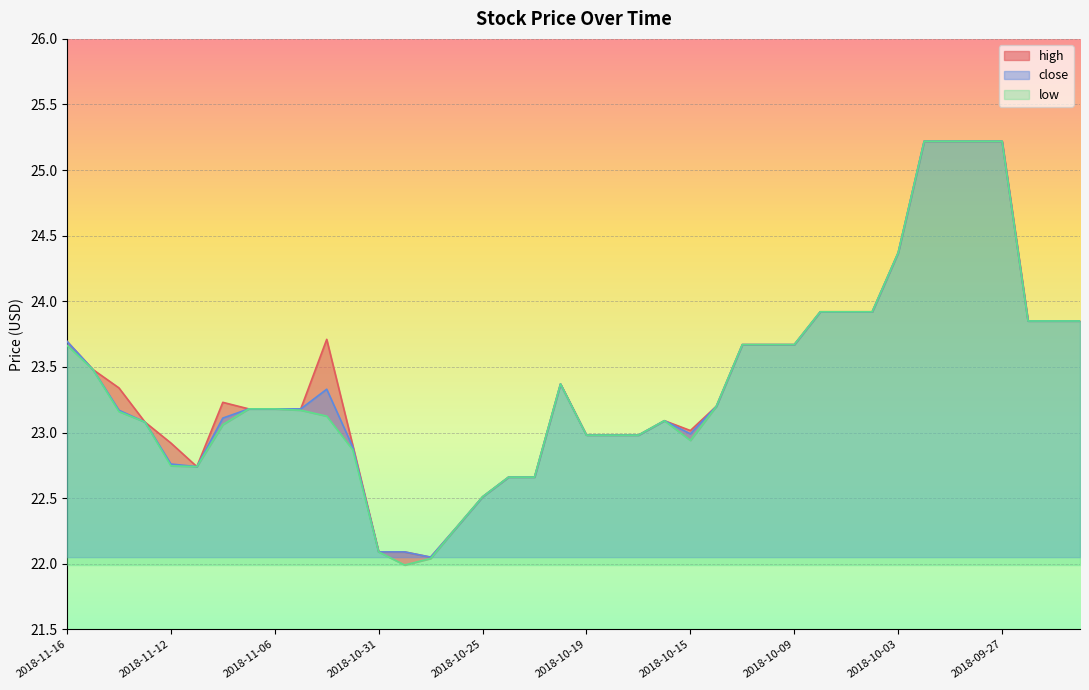

What are all the series names shown in the legend?

high, low, close